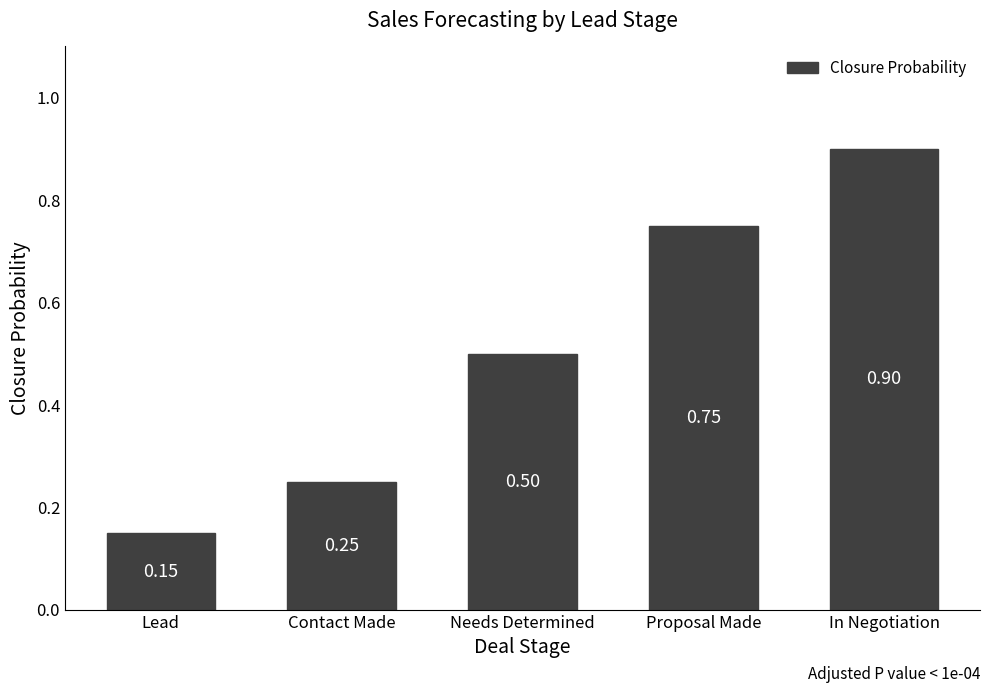

What position from the right is Contact Made?

4